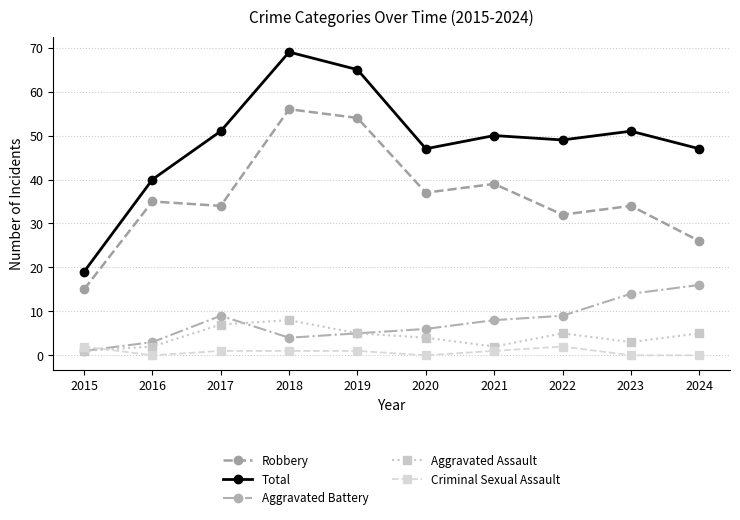

At which category is the sum across all series the highest?

2018